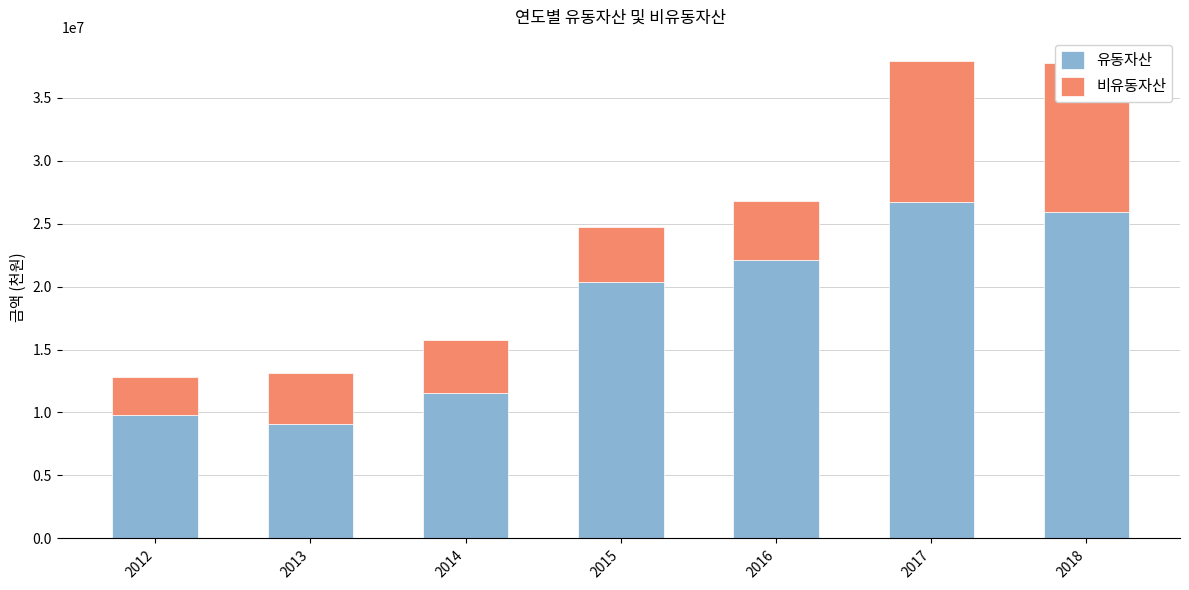

How many data points in 비유동자산 are above 4407426?

3